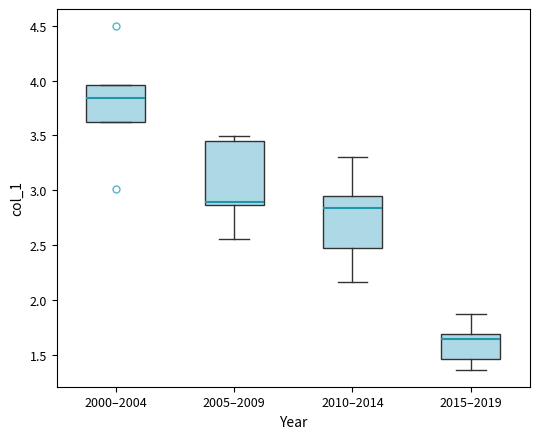

Where is the upper edge of the box for 2005–2009 on the y-axis? The values are not printed on the chart, so give them approximately, as read against the axis.

3.45